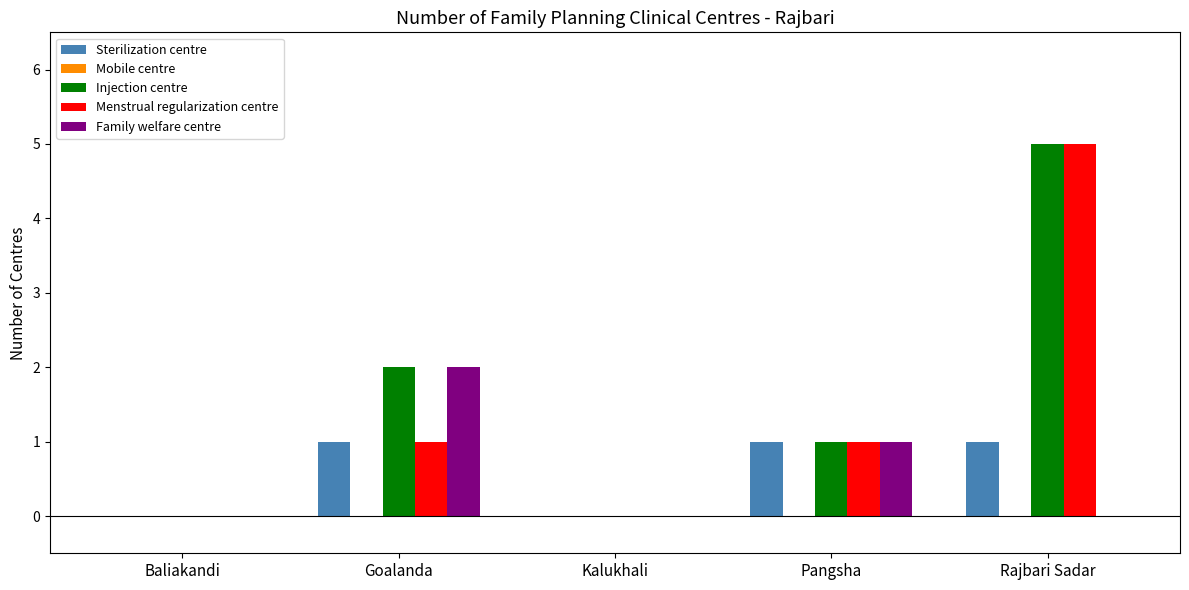

What is the sum of all Injection centre values?

8